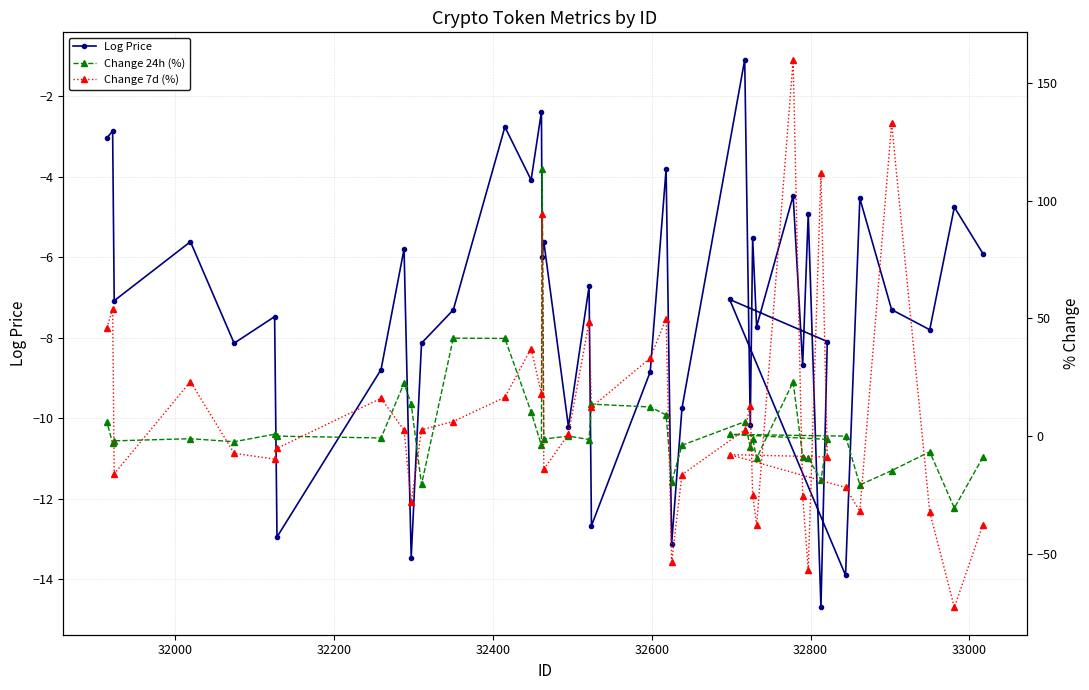

What is the value of the Log Price point at the 38th from the left?

-7.8